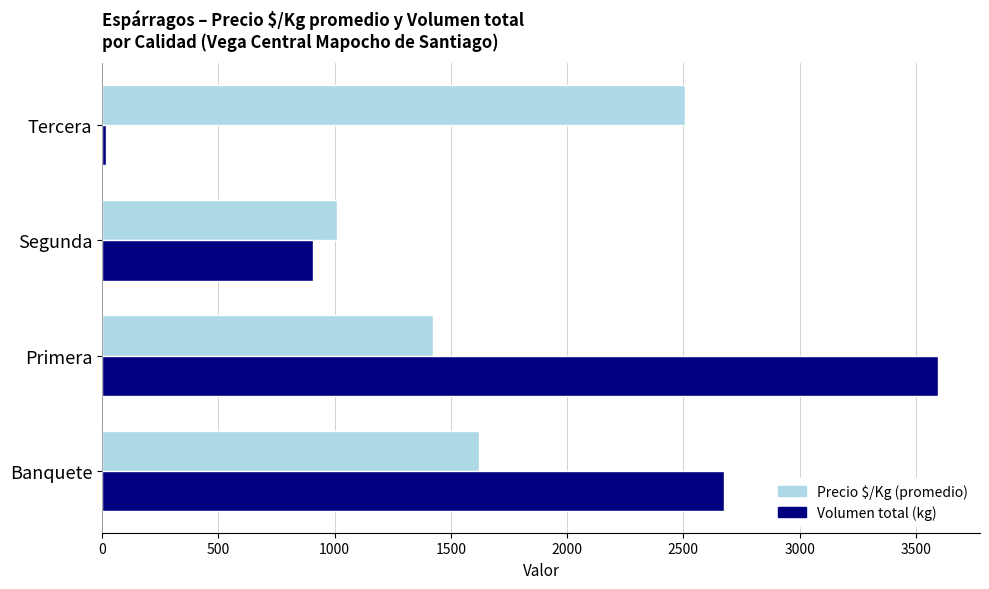

At which category is the sum across all series the highest?

Primera